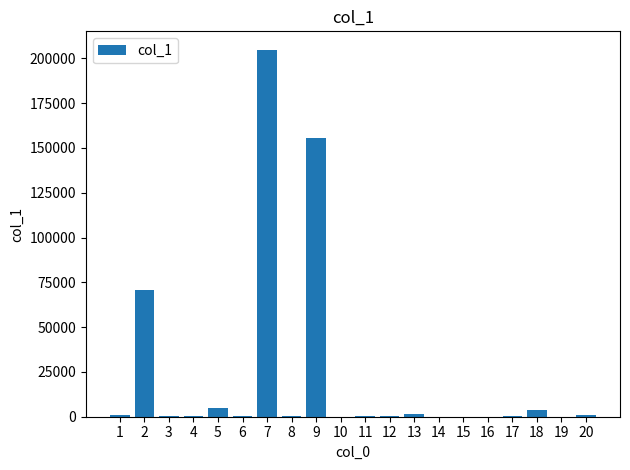

What is the greatest value displayed?

204809